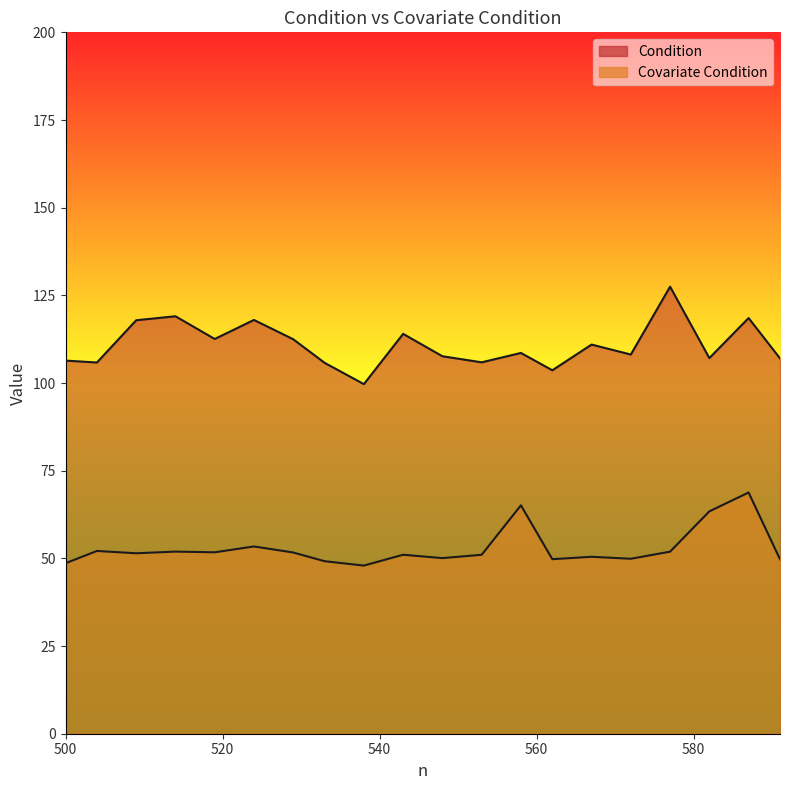

List the series in order of their overall mean, lowest first.

Covariate Condition, Condition